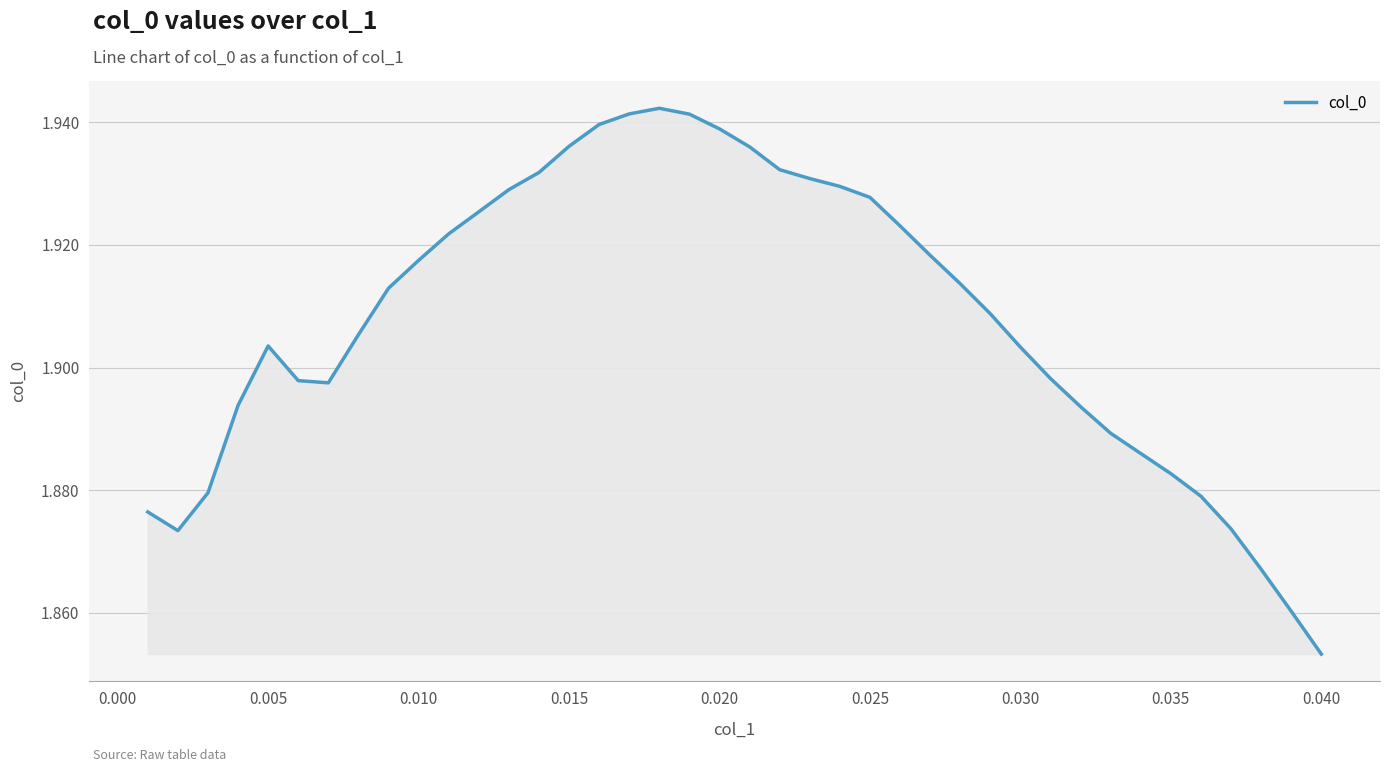

True or false: the data has more than 1 interior local peaks.

True